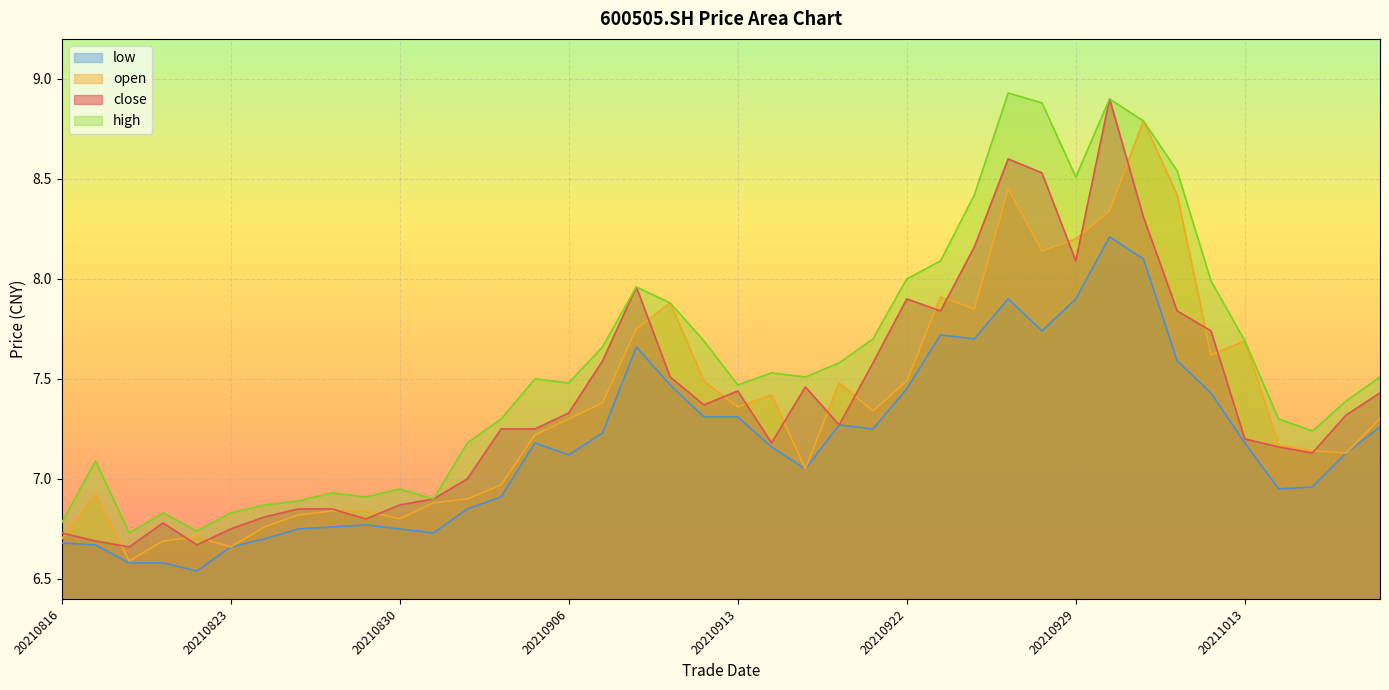

How many lines are shown in the chart?

4